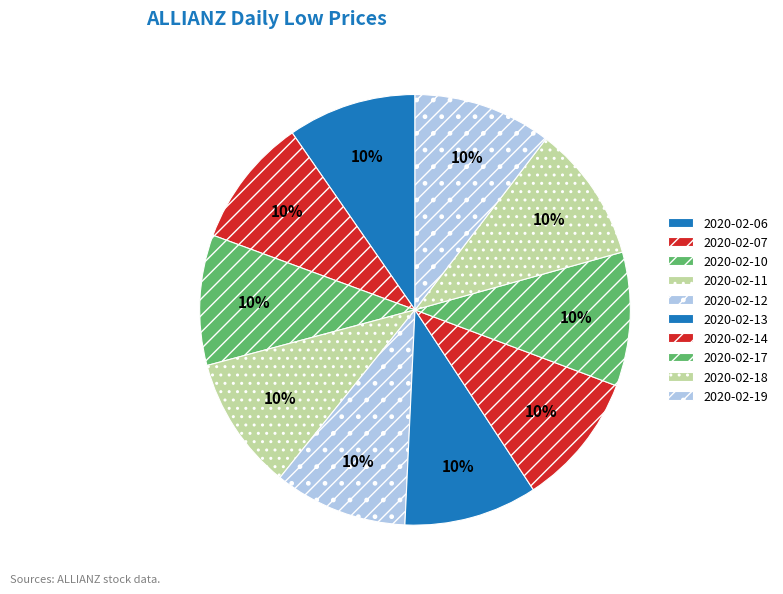

How many segments does this pie chart have?

10